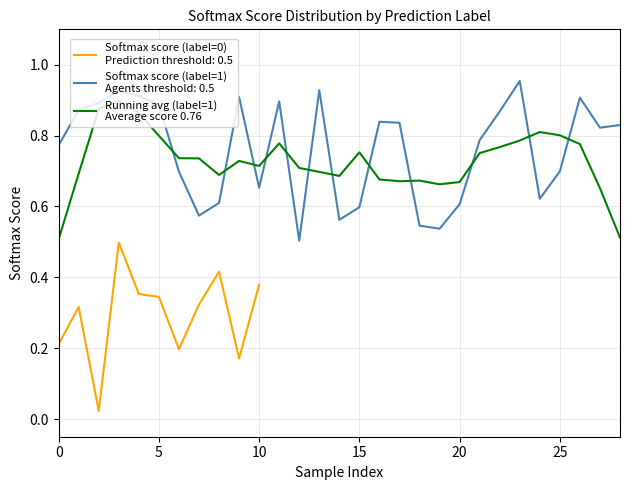

What is the sum of all values?

21.1